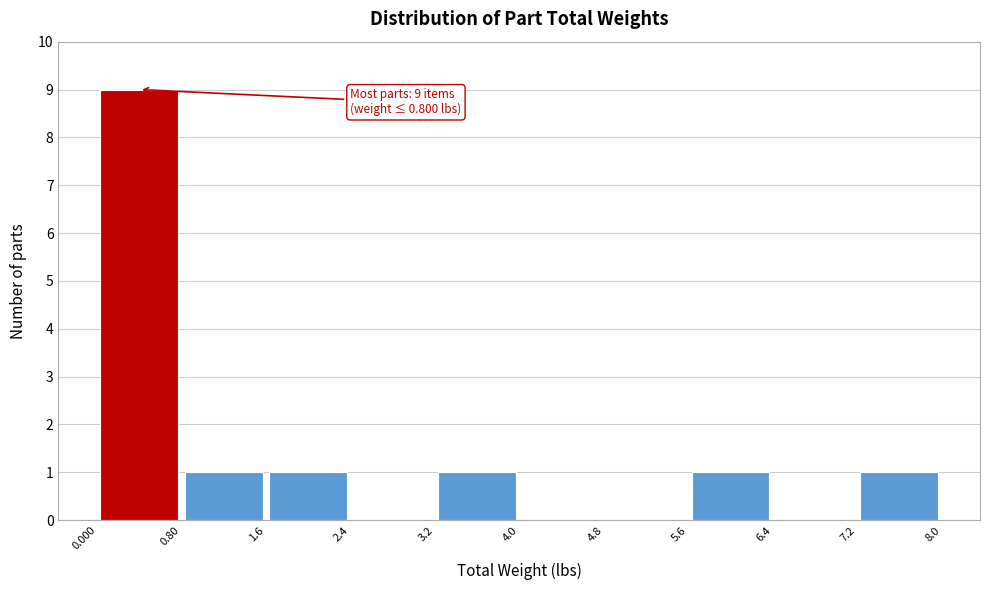

Which range on the x-axis has the tallest bar?

0.000 to 0.80